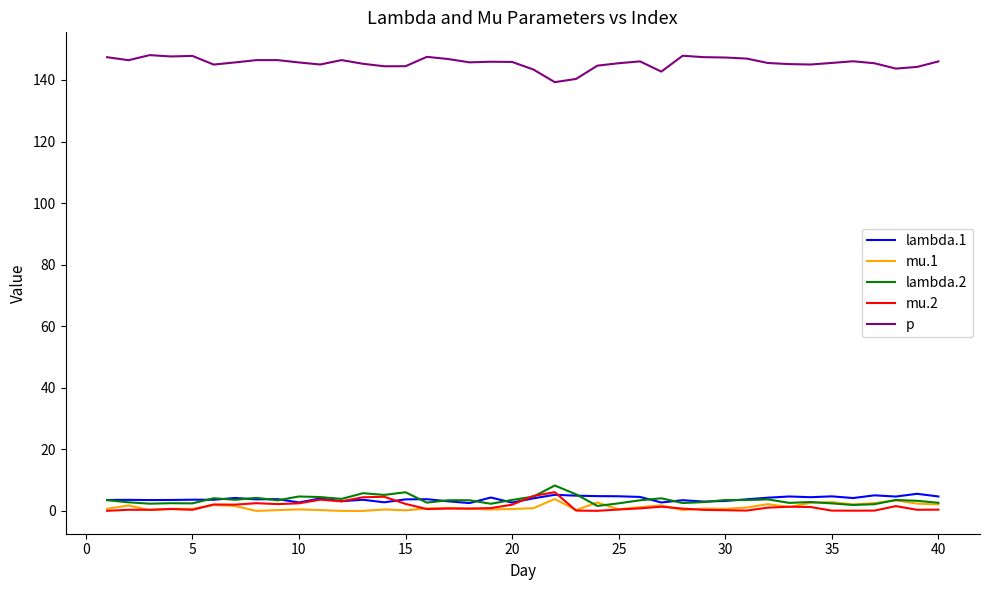

What is the greatest value displayed?

148.1